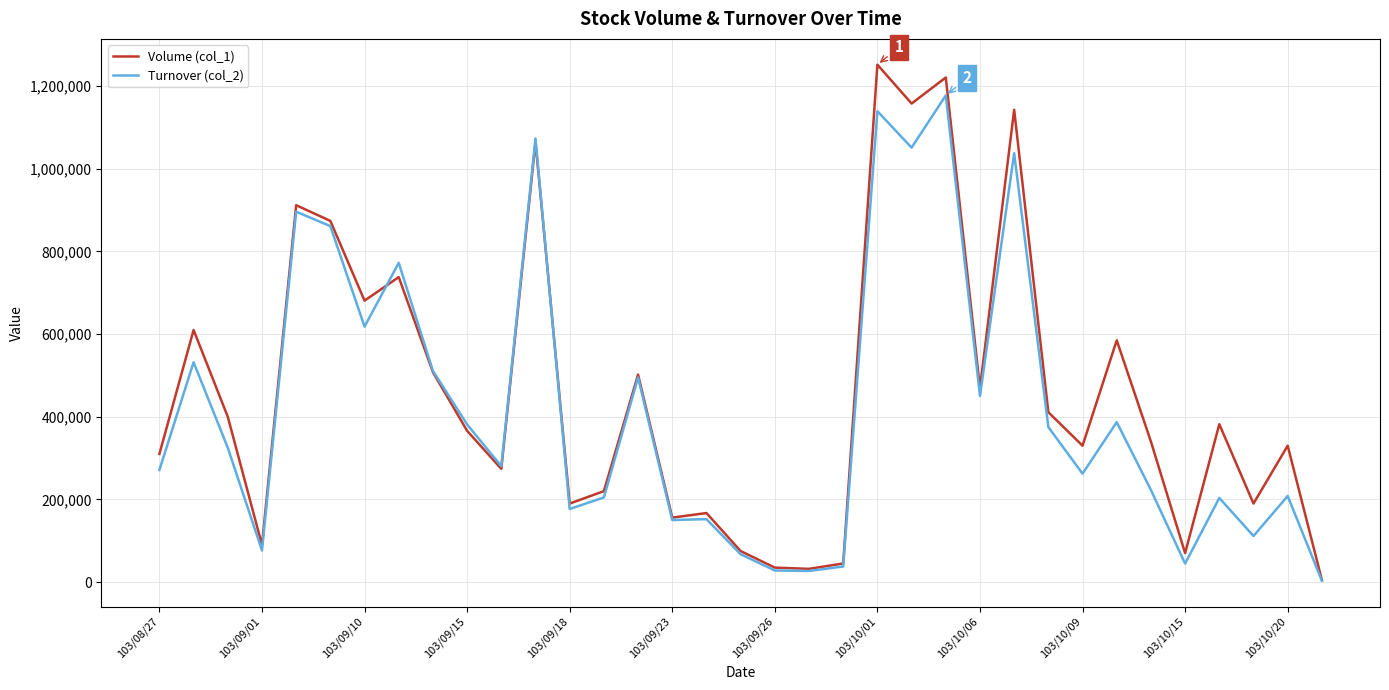

List the series in order of their peak value, highest first.

Volume (col_1), Turnover (col_2)